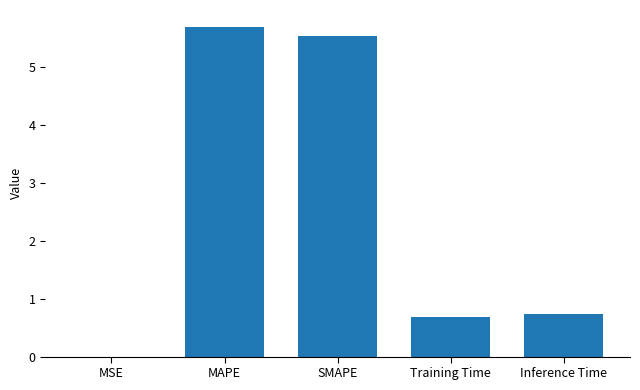

How many categories are shown in the chart?

5